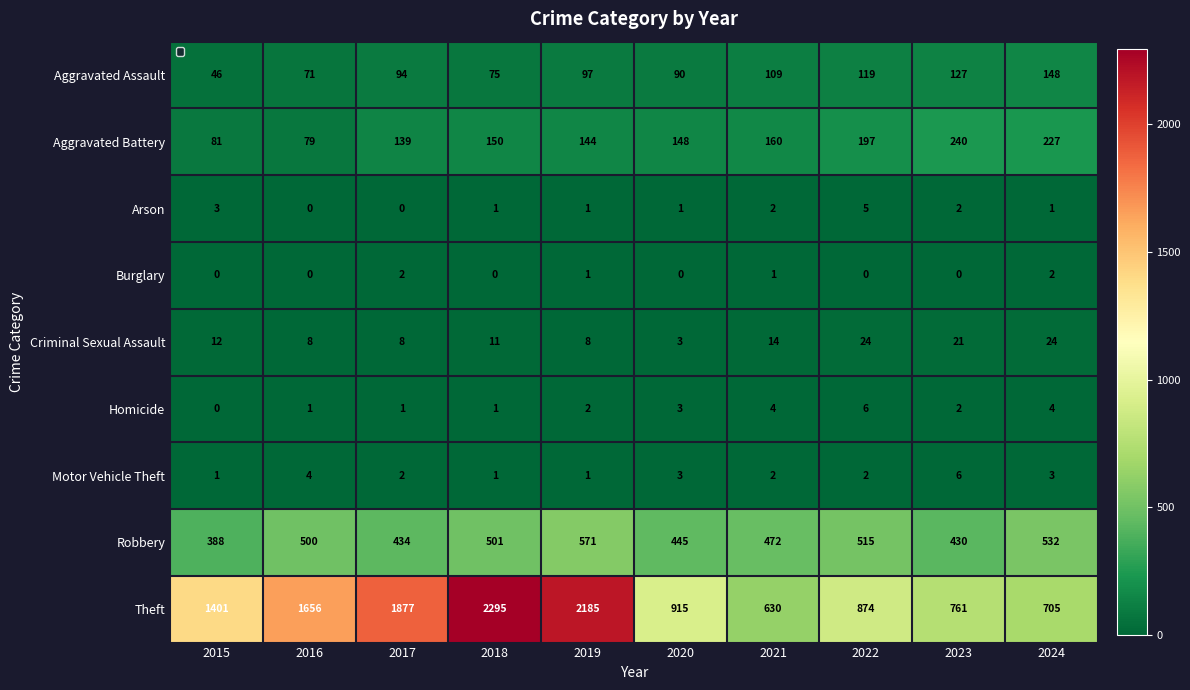

What value does the Robbery series have at 2016?

500